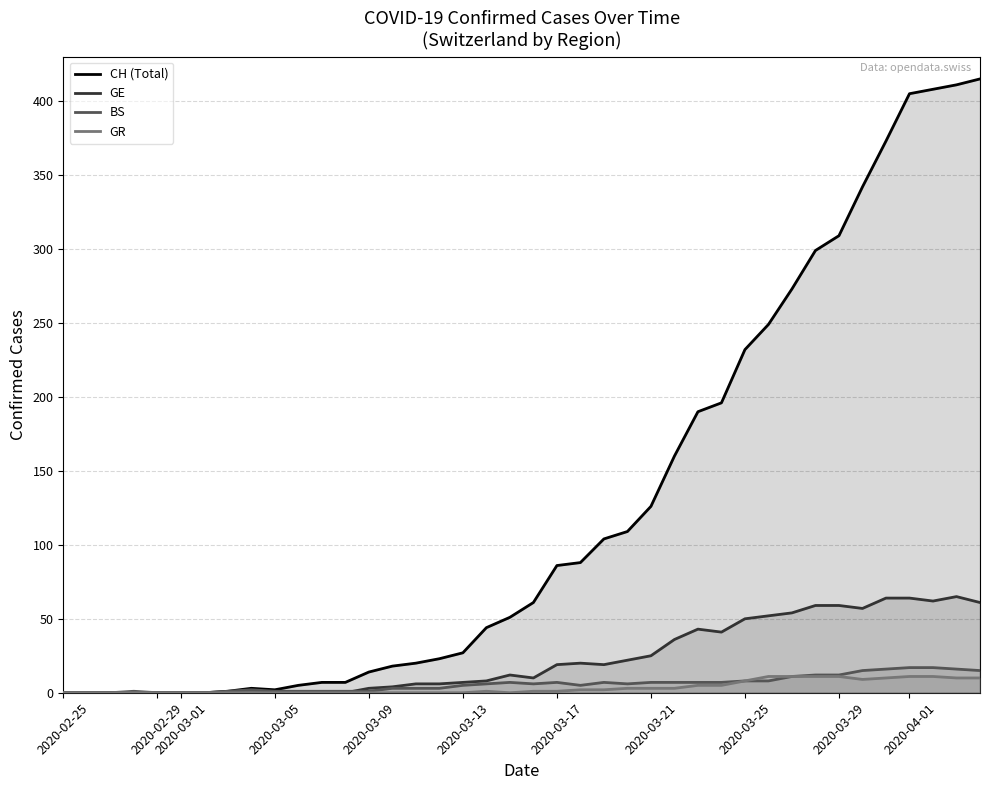

The GR series shows 1 at 2020-03-17. True or false?

True